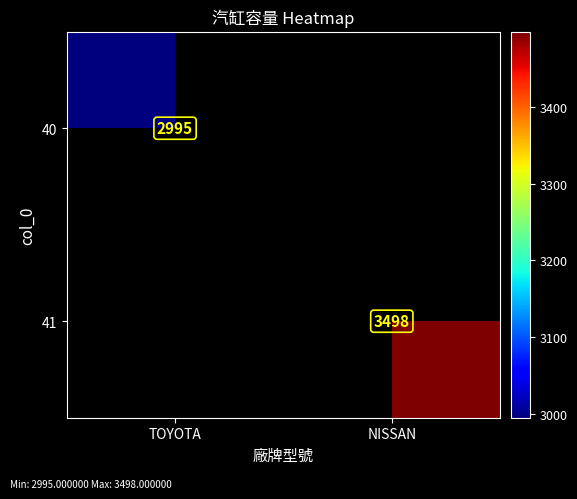

Which label corresponds to the largest value in the chart?

NISSAN